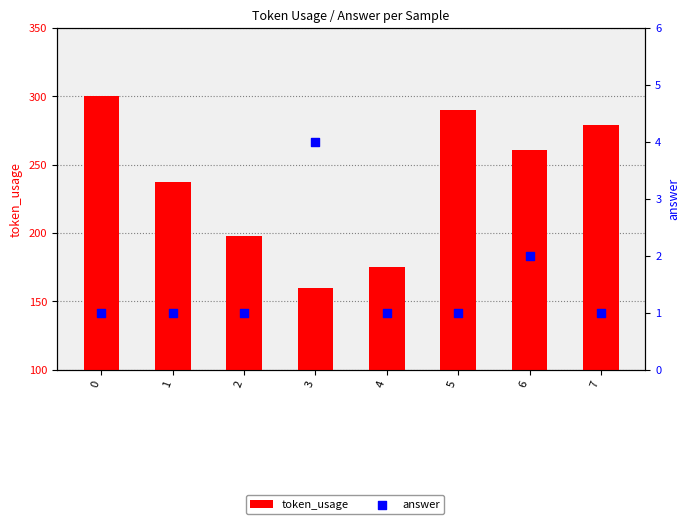

Which series reaches the minimum Y coordinate?

answer